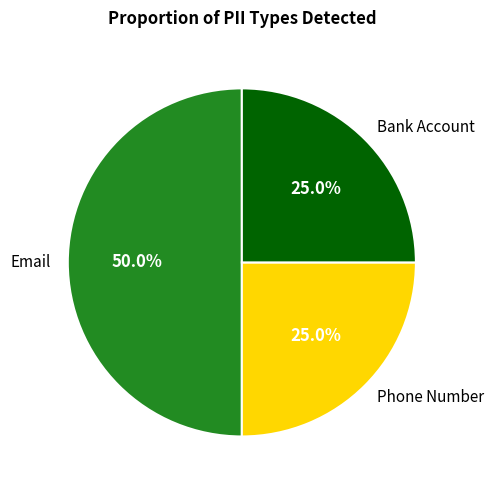

What percentage is NOT represented by Phone Number?

75.0%